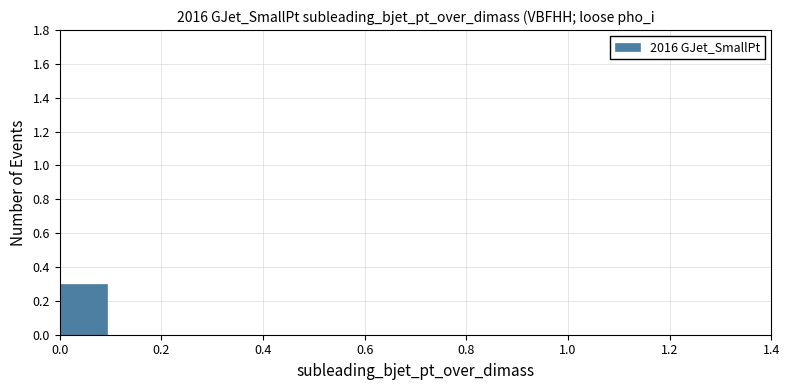

What is the height of the bar covering 0.00 to 0.10 on the x-axis? Neither the bar edges nor the heights are printed on the chart, so give them approximately, as read against the axes.

0.3